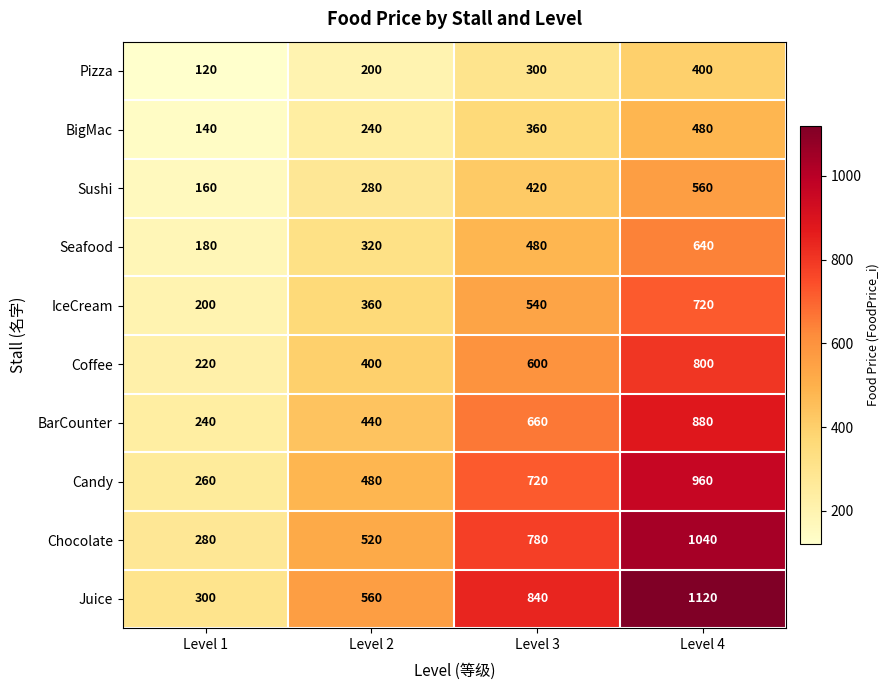

The value of BarCounter at Level 2 is 124. True or false?

False